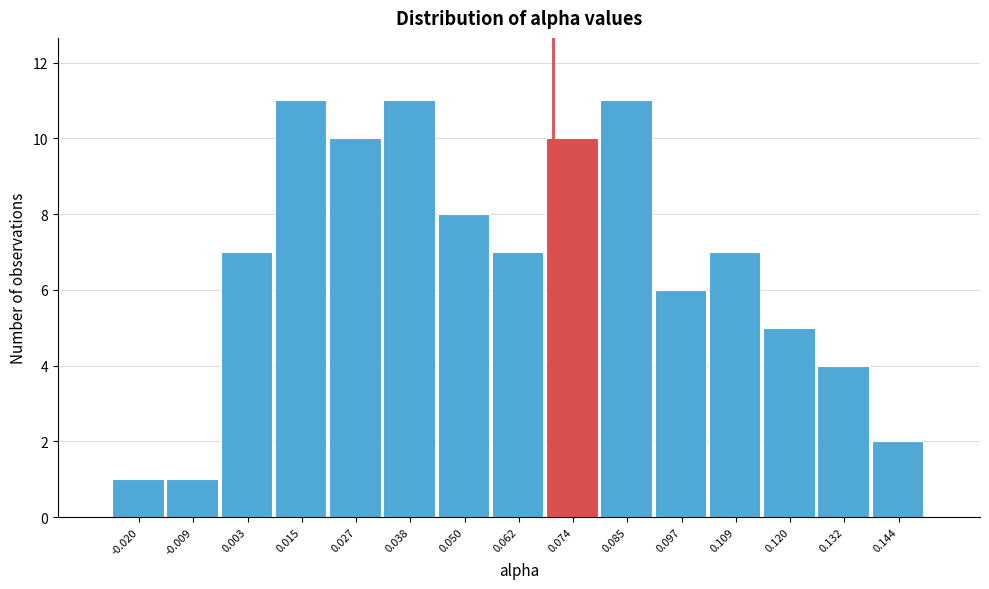

Reading right to left, transcribe all the data shown in this chart.

0.144=2	0.132=4	0.120=5	0.109=7	0.097=6	0.085=11	0.074=10	0.062=7	0.050=8	0.038=11	0.027=10	0.015=11	0.003=7	-0.009=1	-0.020=1